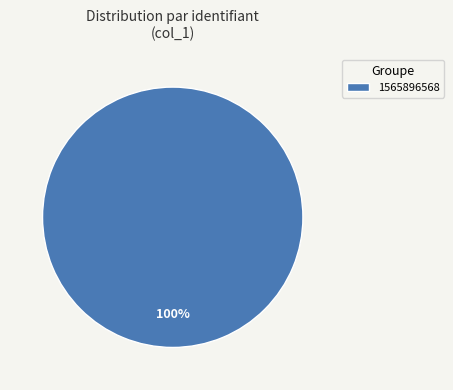

Rank the categories by value from lowest to highest.

1565896568